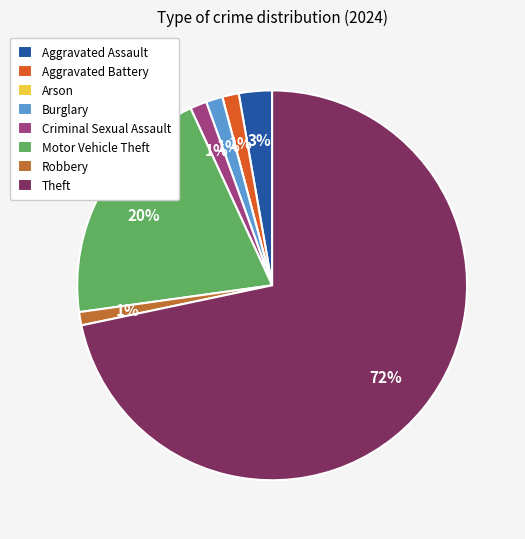

Between Aggravated Assault and Aggravated Battery, which is larger?

Aggravated Assault